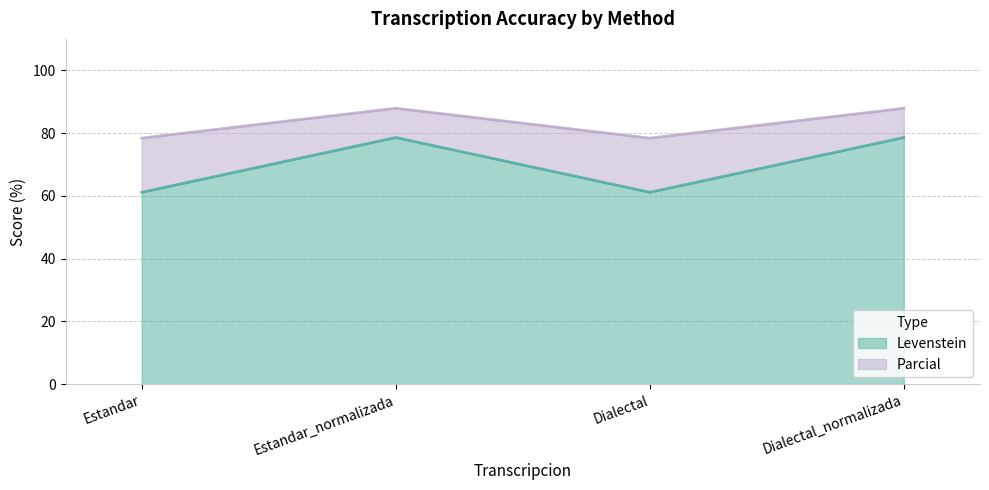

Which series has the largest total across all categories?

Parcial